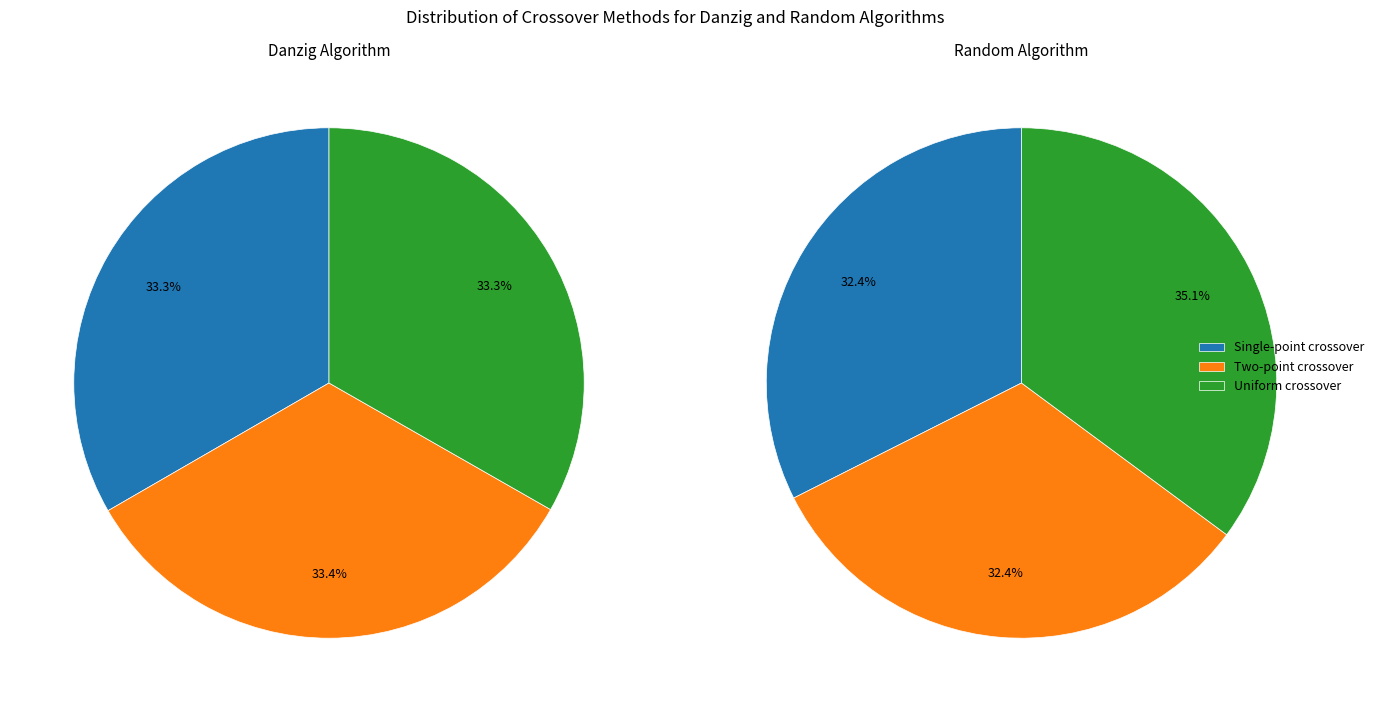

To the nearest percent, what is the difference between the 5 and 3 slice percentages?

1%